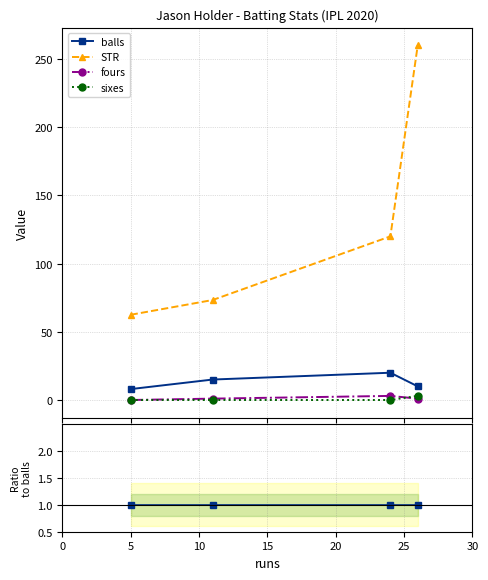

True or false: STR has a value of 8.0 at 5.

False